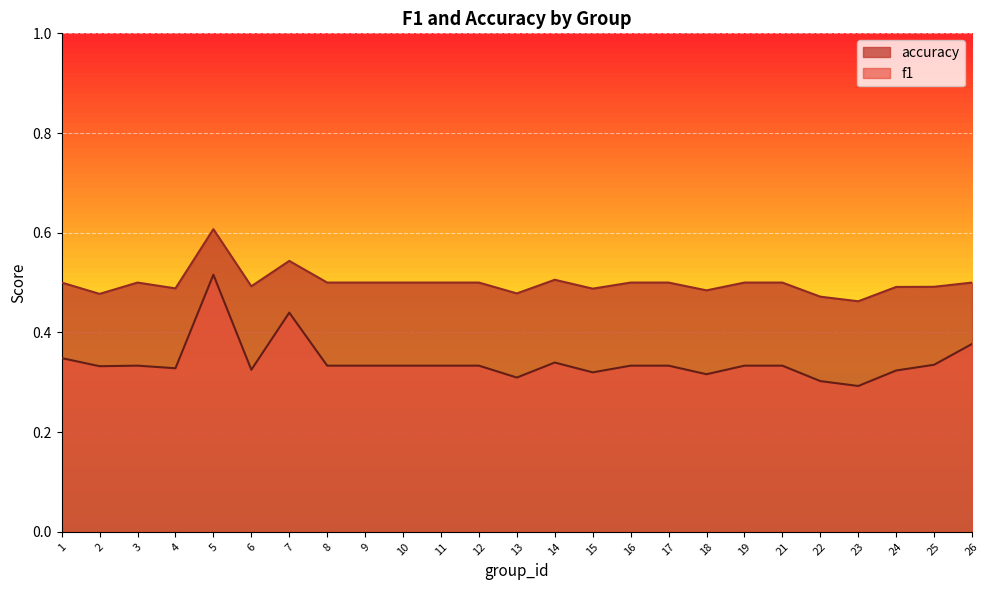

What is the sum of the accuracy values at 26 and 8?

1.0